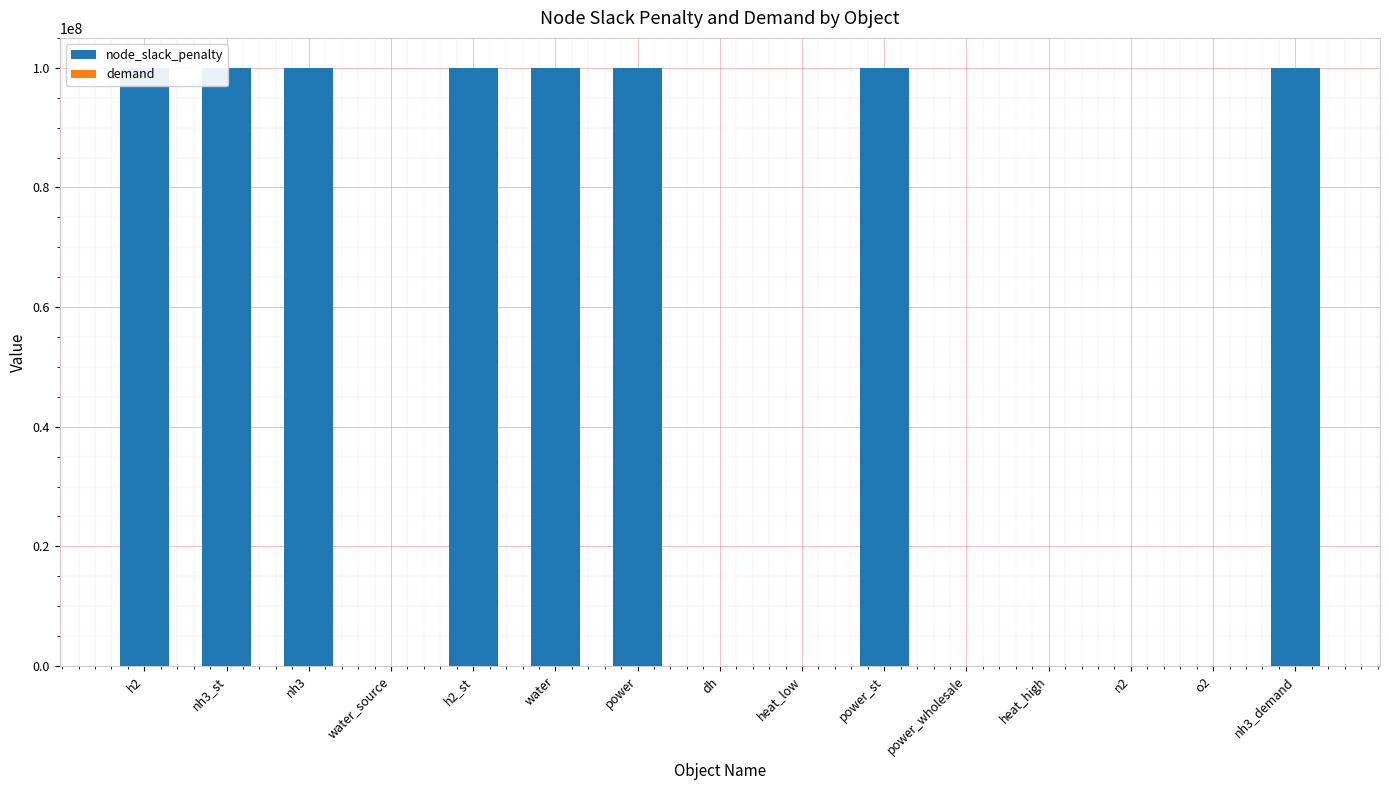

Which series has the largest range (max minus min)?

node_slack_penalty